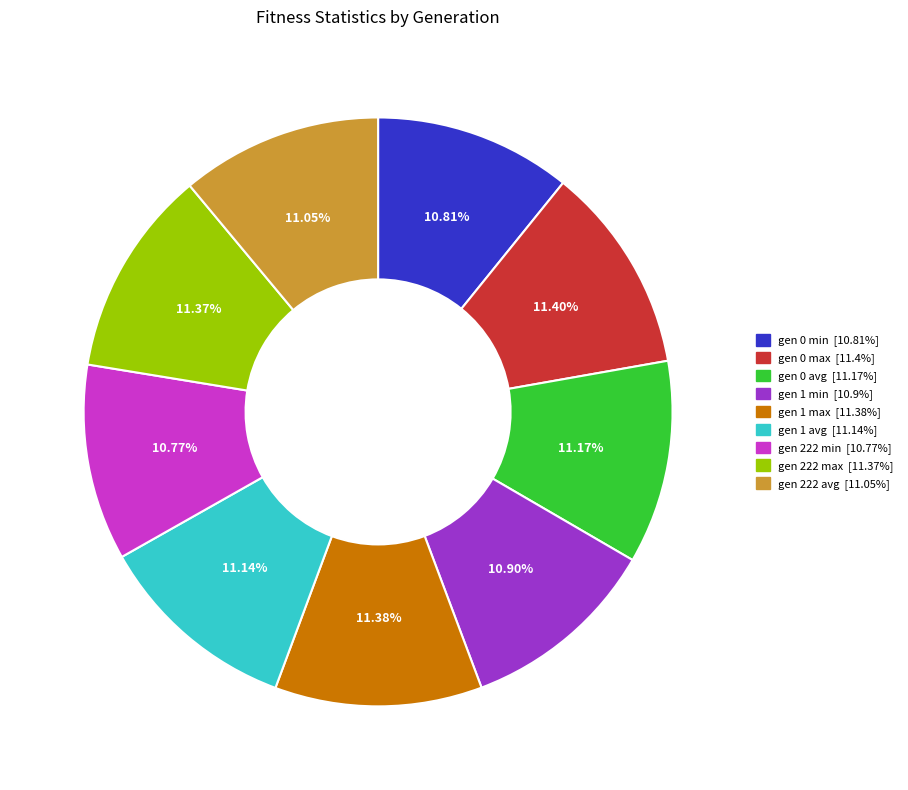

How many slices are in this pie chart?

9